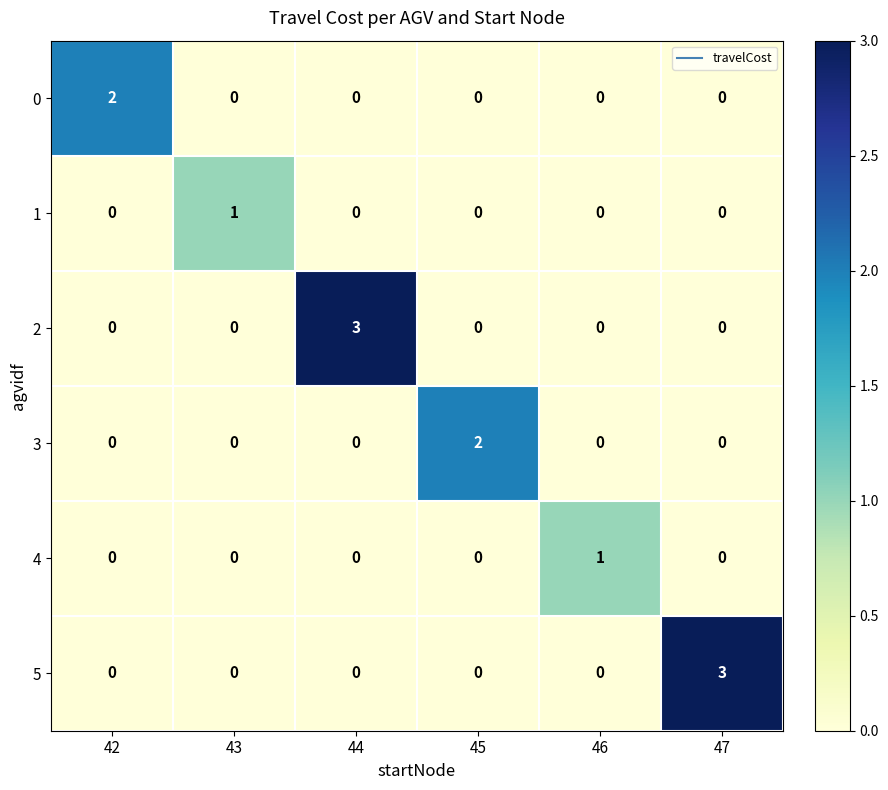

How many 0 values are between 0 and 1?

5